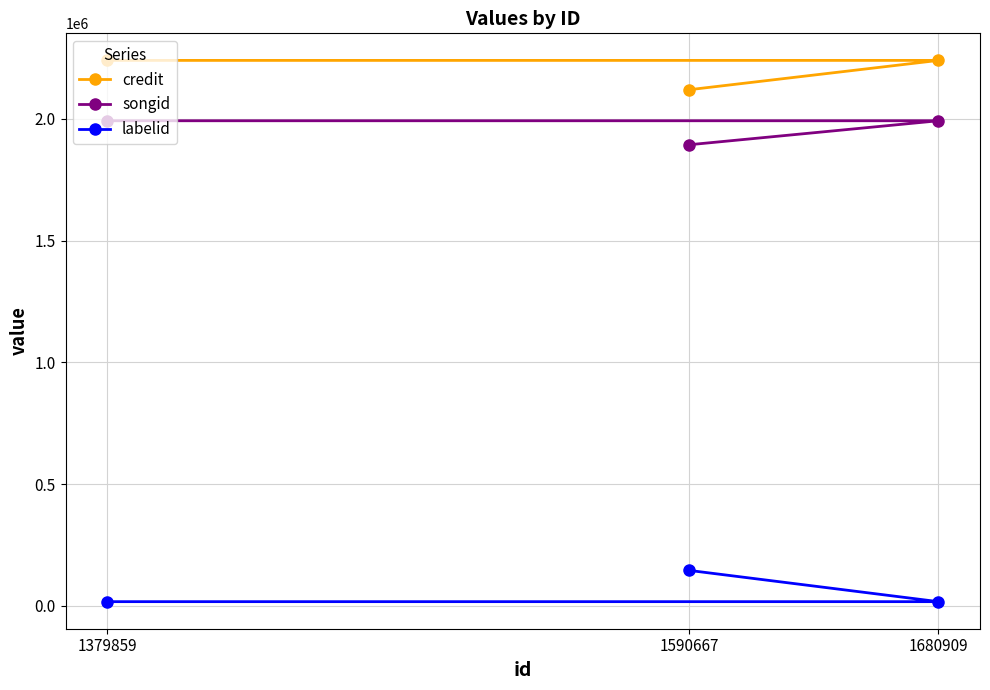

How many lines are shown in the chart?

3